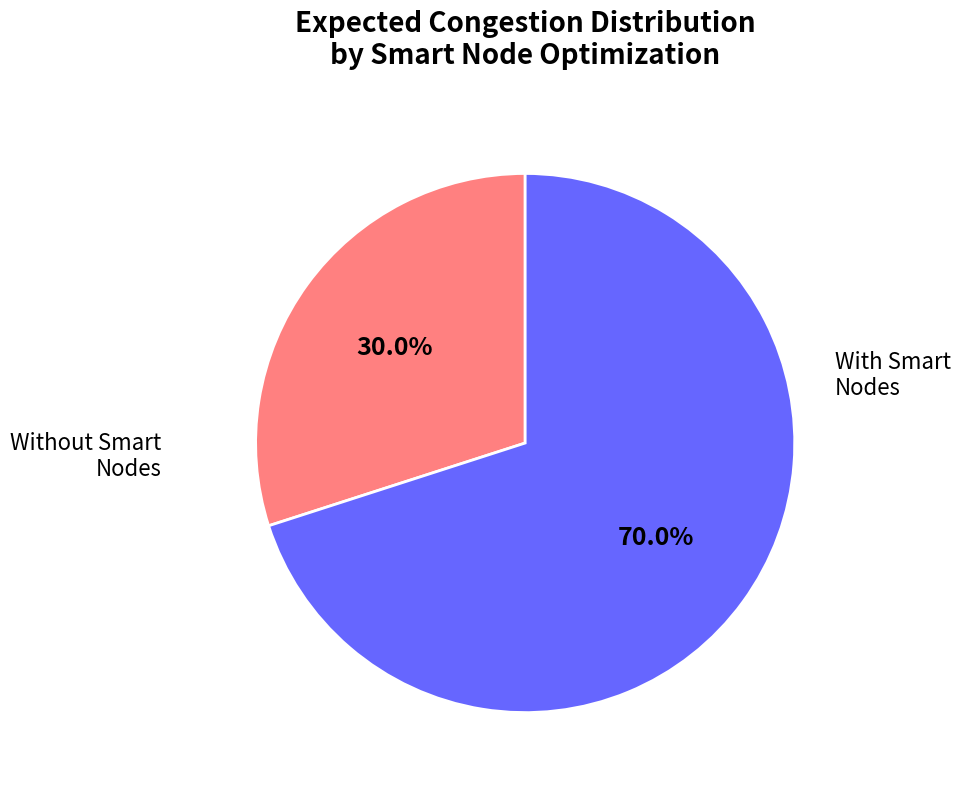

To the nearest percent, what is the difference between the largest and smallest slice percentages?

40%